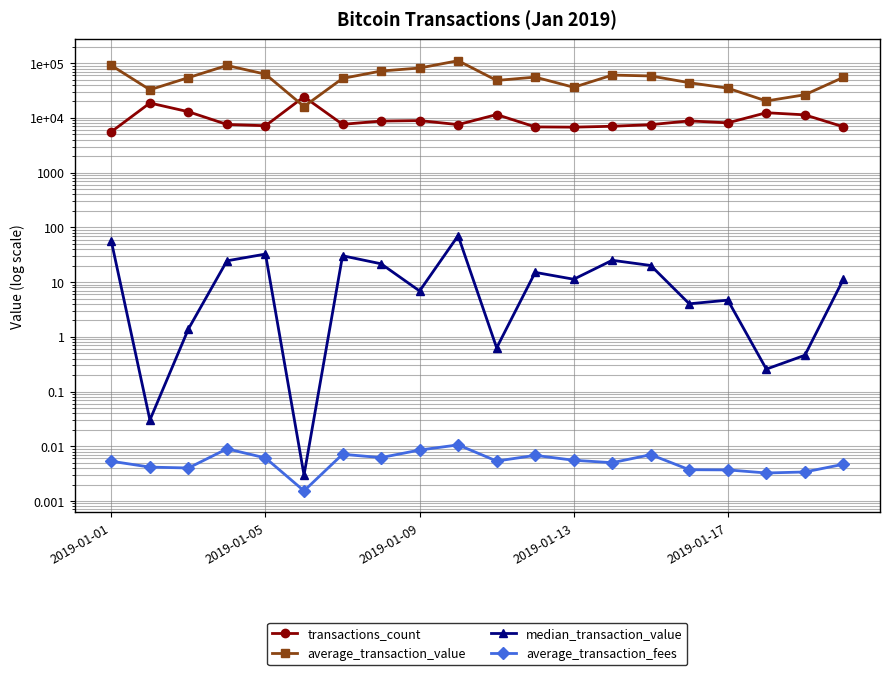

True or false: median_transaction_value has more than 1 points higher than both neighbors.

True